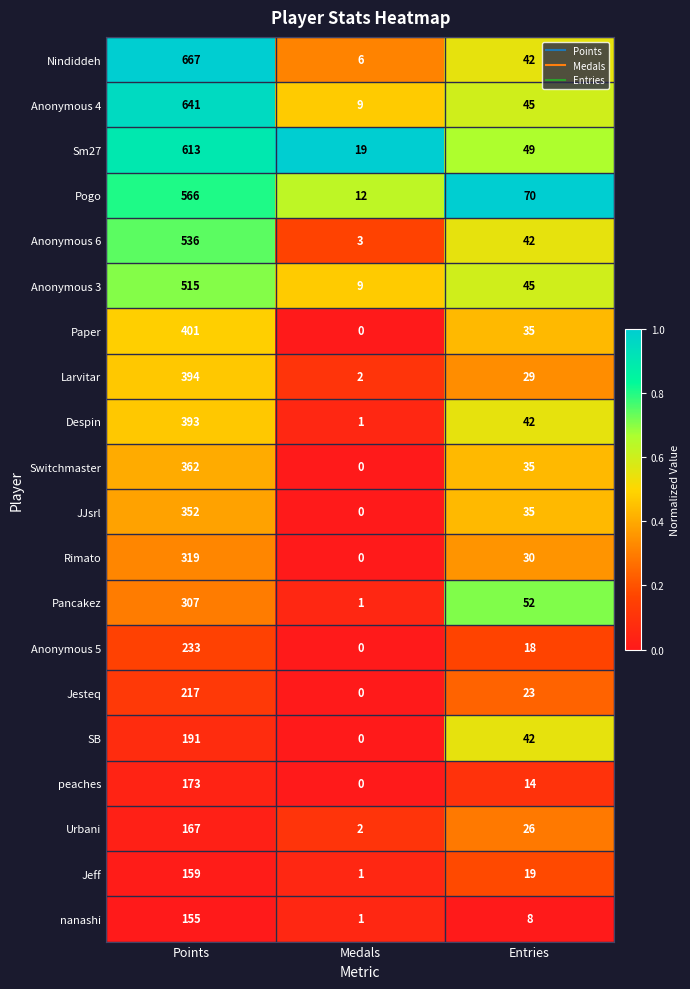

How many distinct data groups are displayed?

20